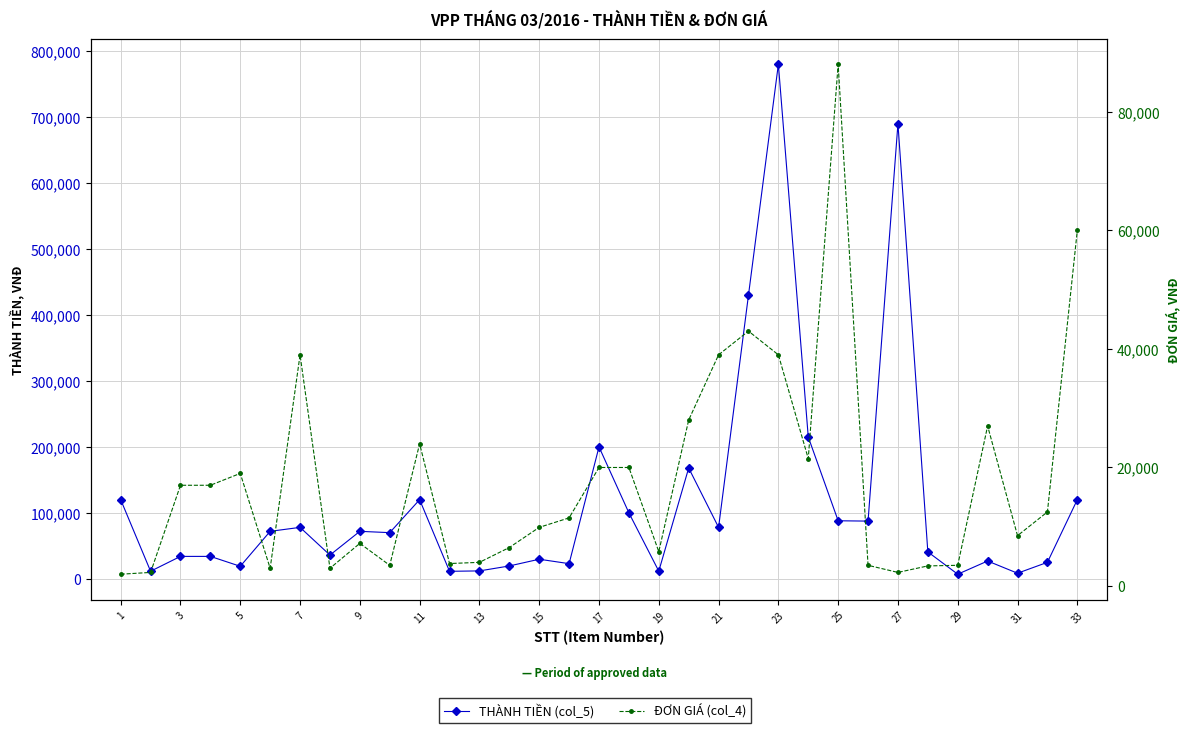

Which series changed the most between 1 and 31?

THÀNH TIỀN (col_5)